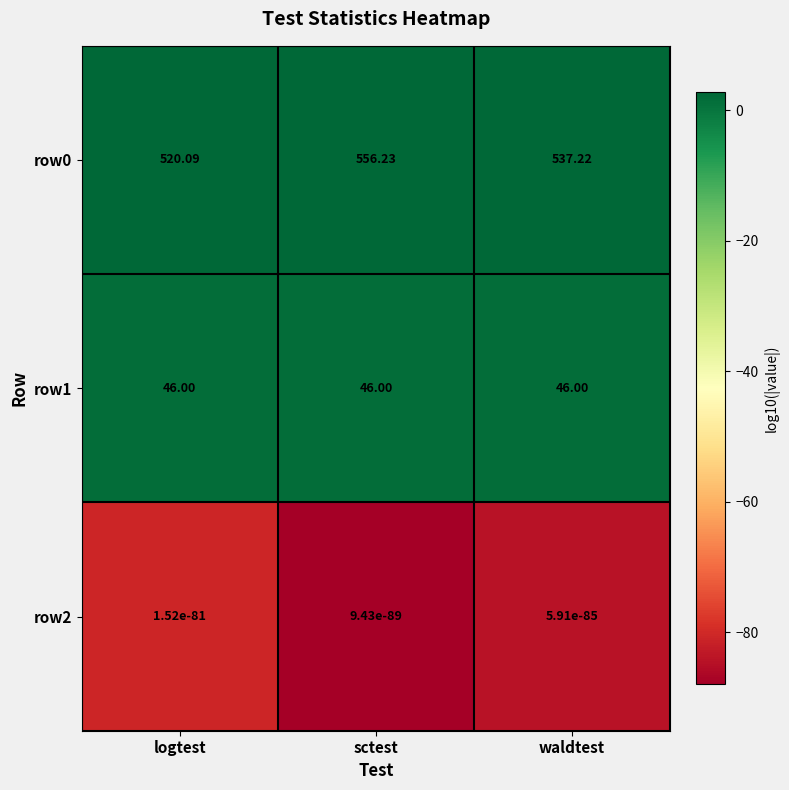

Which label corresponds to the largest value in the chart?

sctest